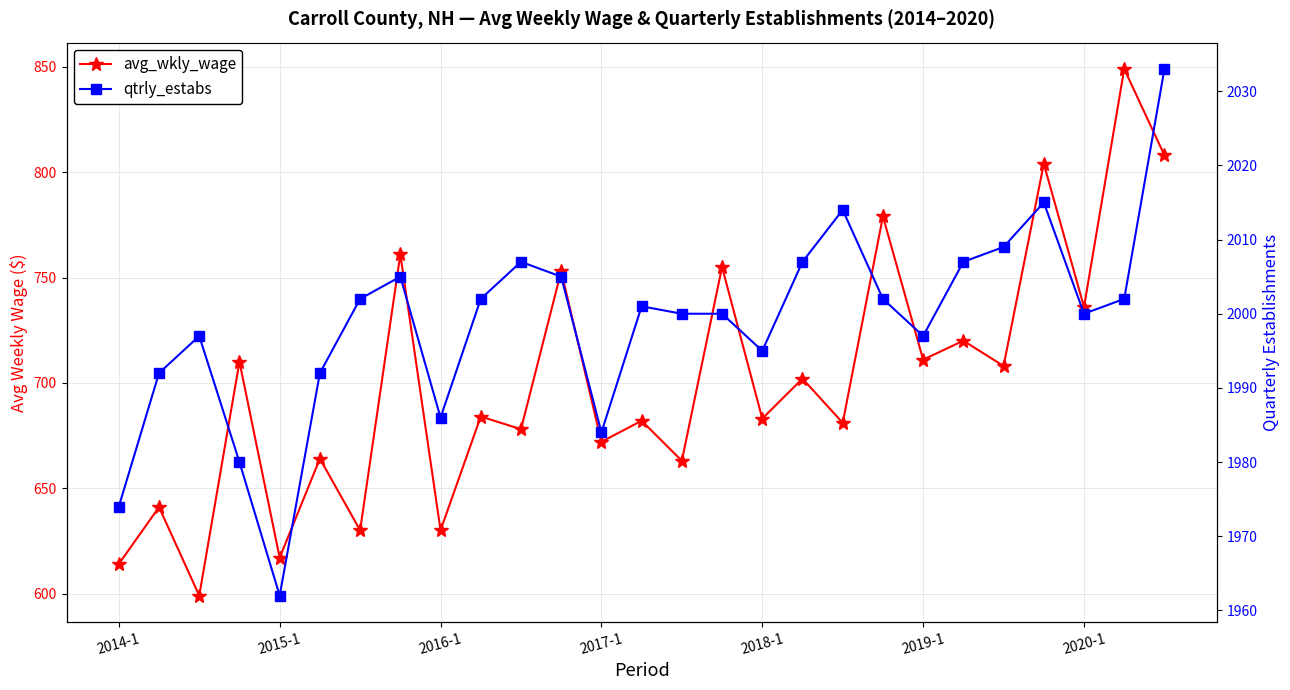

Reading left to right, extract all data points from this chart.

avg_wkly_wage: 614	641	599	710	617	664	630	761	630	684	678	753	672	682	663	755	683	702	681	779	711	720	708	804	736	849	808
qtrly_estabs: 1974	1992	1997	1980	1962	1992	2002	2005	1986	2002	2007	2005	1984	2001	2000	2000	1995	2007	2014	2002	1997	2007	2009	2015	2000	2002	2033